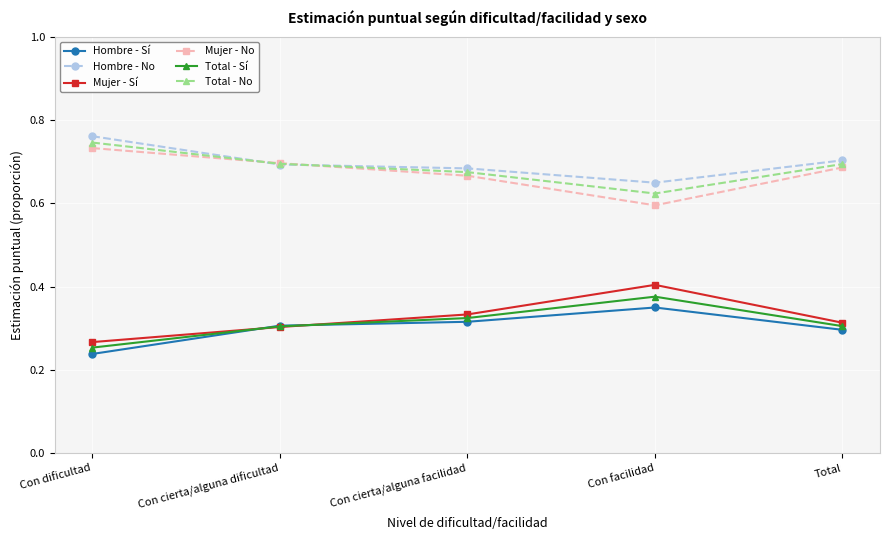

Count the number of categories in the chart.

5